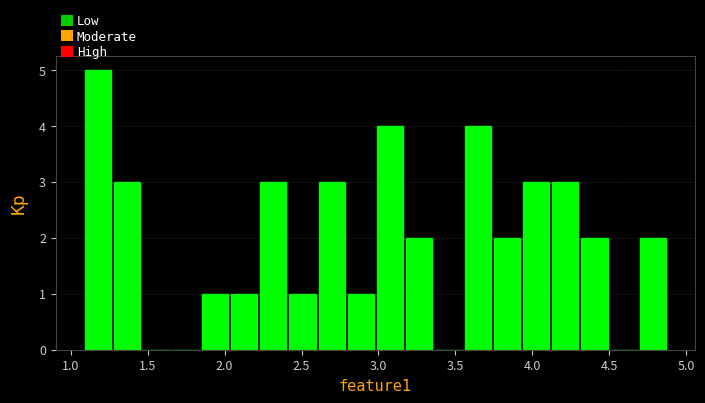

Around what value on the x-axis is the tallest bar? Give the approximate position of its centre, as read against the axis.

1.20